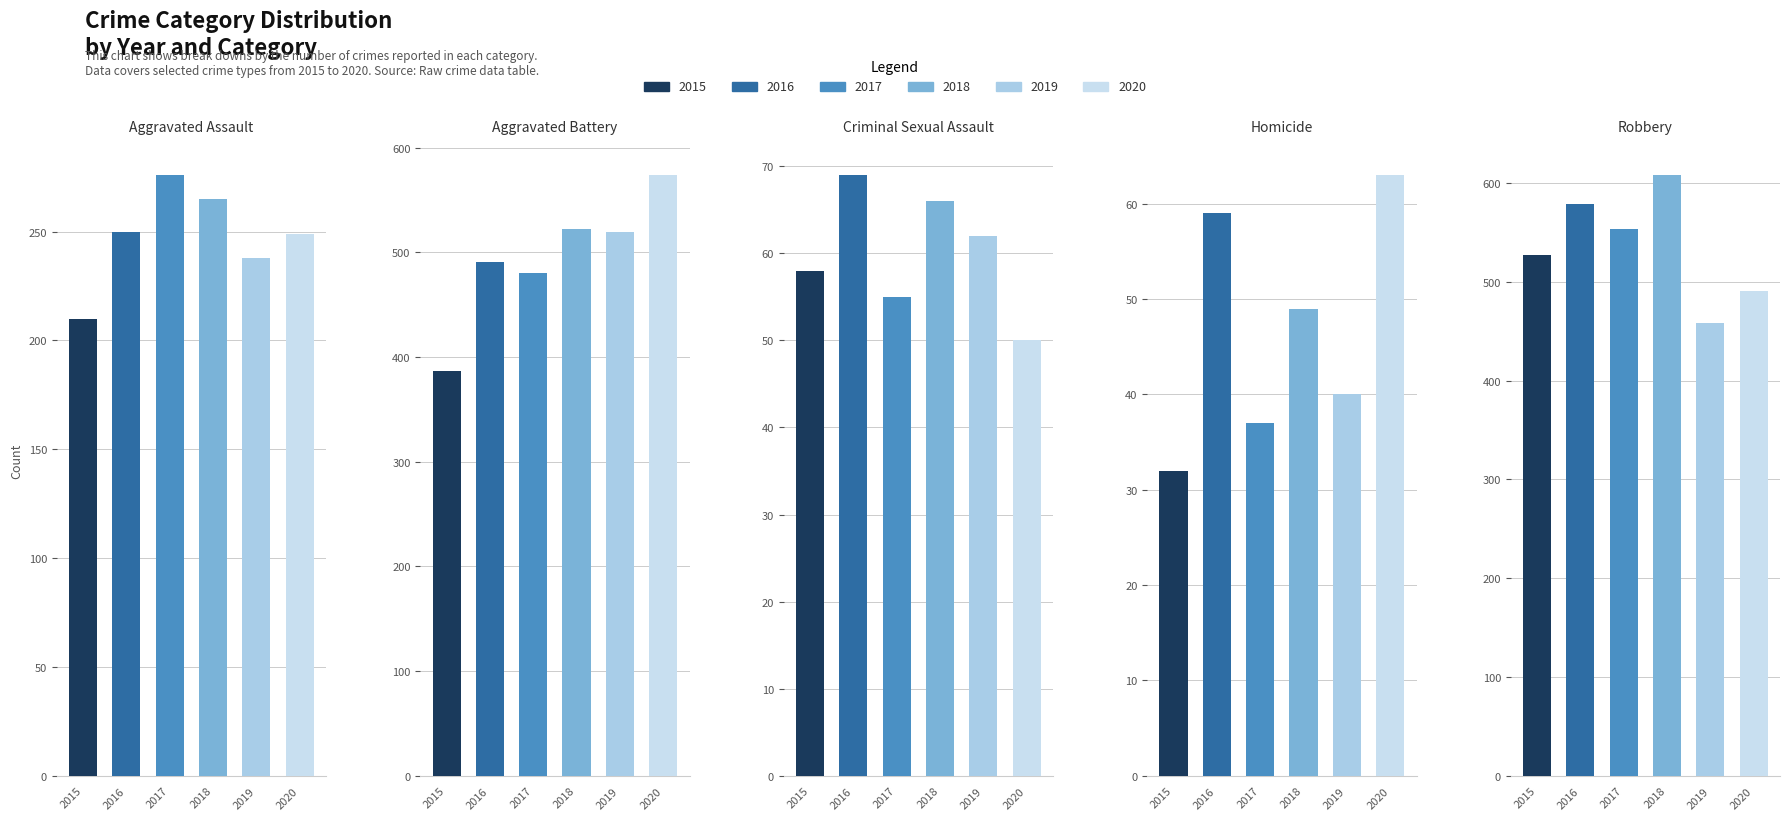

Where is 2018 nearest to the value 328?

Aggravated Assault